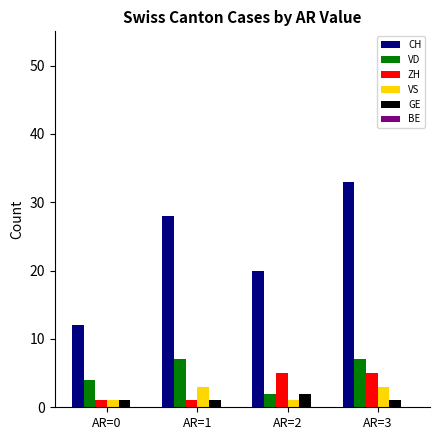

Which series has the largest range (max minus min)?

CH